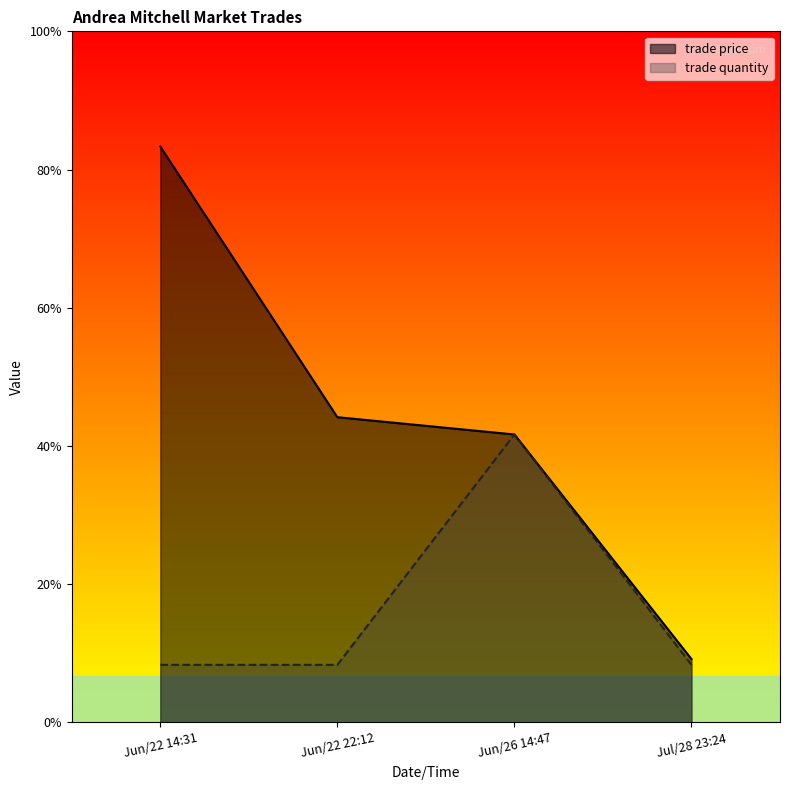

Which category has the lowest value across all series?

Jun/22 14:31